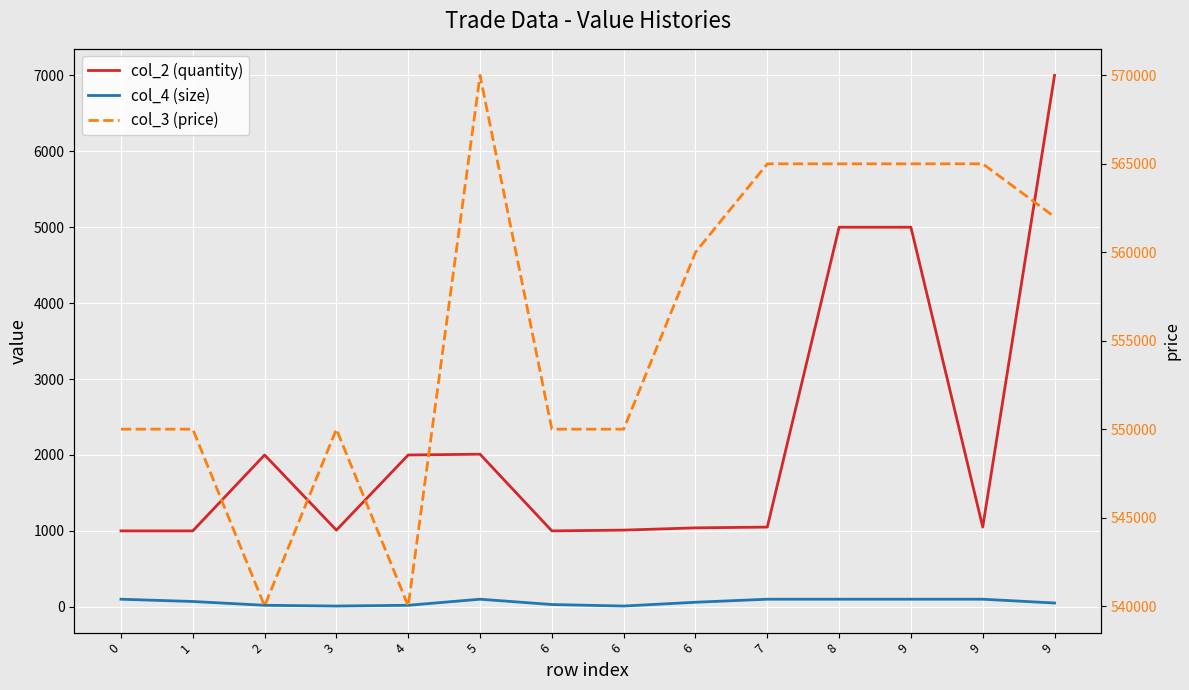

In col_3 (price), how many points are higher than both neighbors (excluding endpoints)?

2